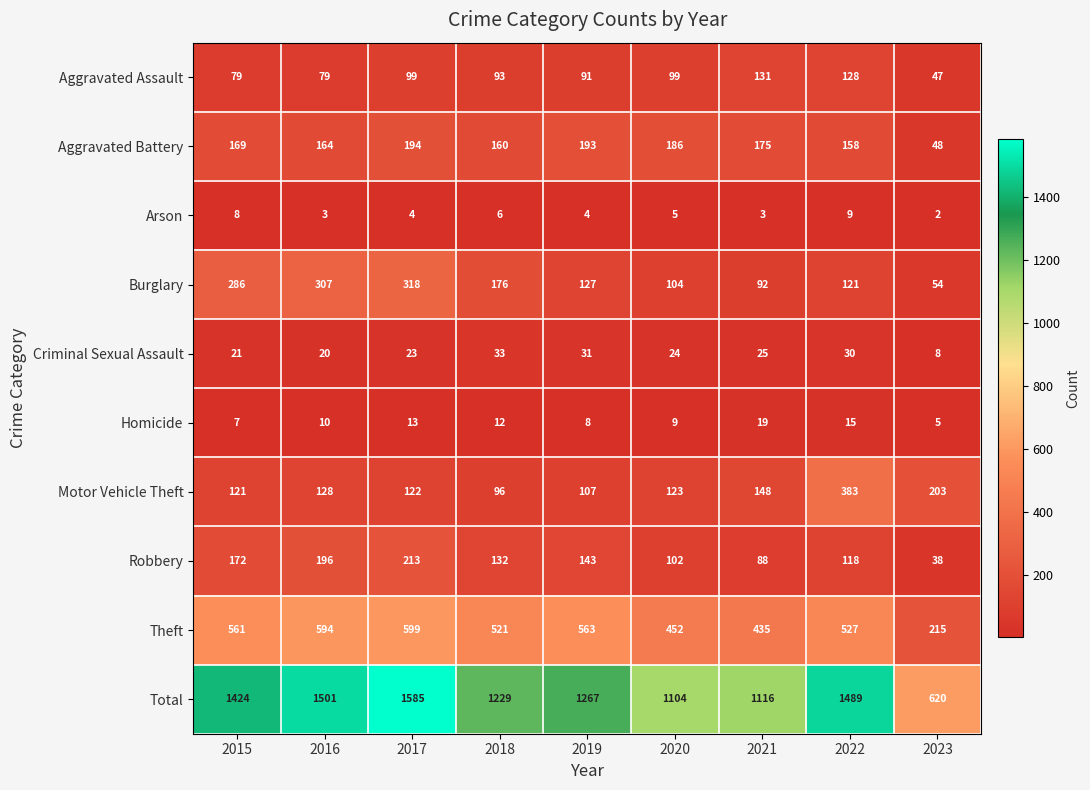

Where is Total nearest to the value 1102?

2020